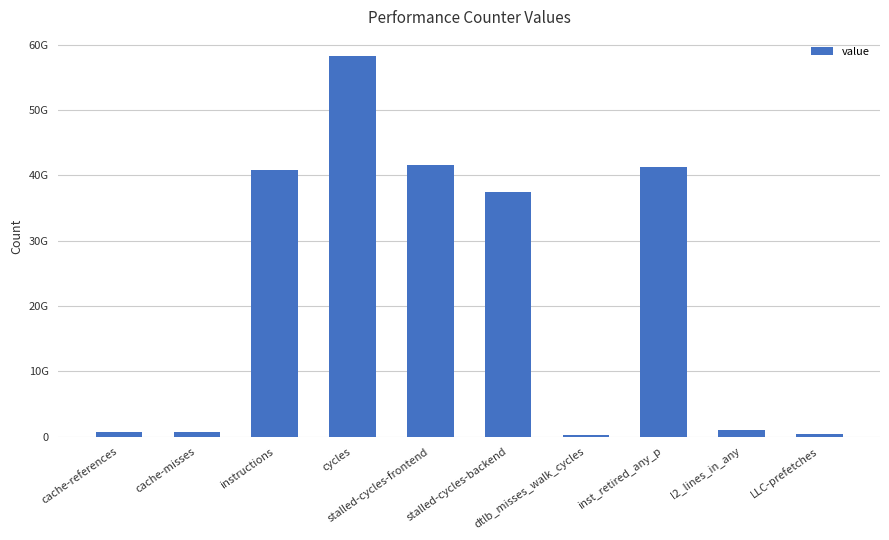

Approximately how many times larger is the value at LLC-prefetches compared to dtlb_misses_walk_cycles?

1.3